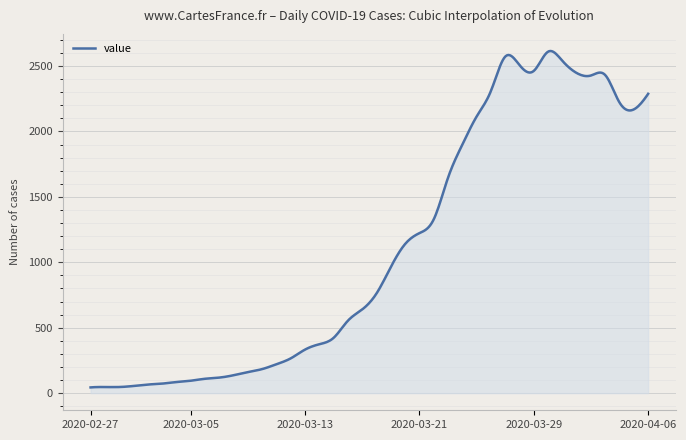

What is the greatest value displayed?

2615.2